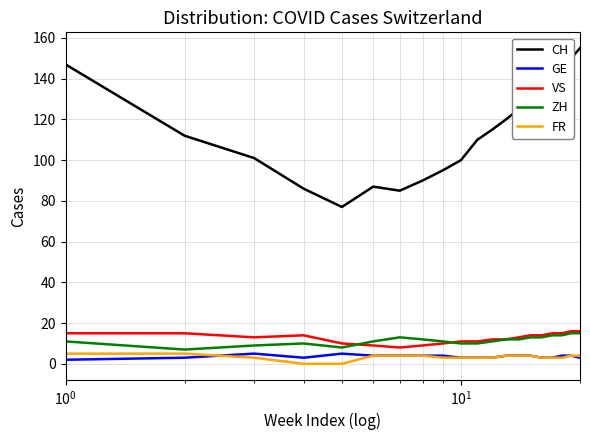

What are all the series names shown in the legend?

CH, GE, VS, ZH, FR